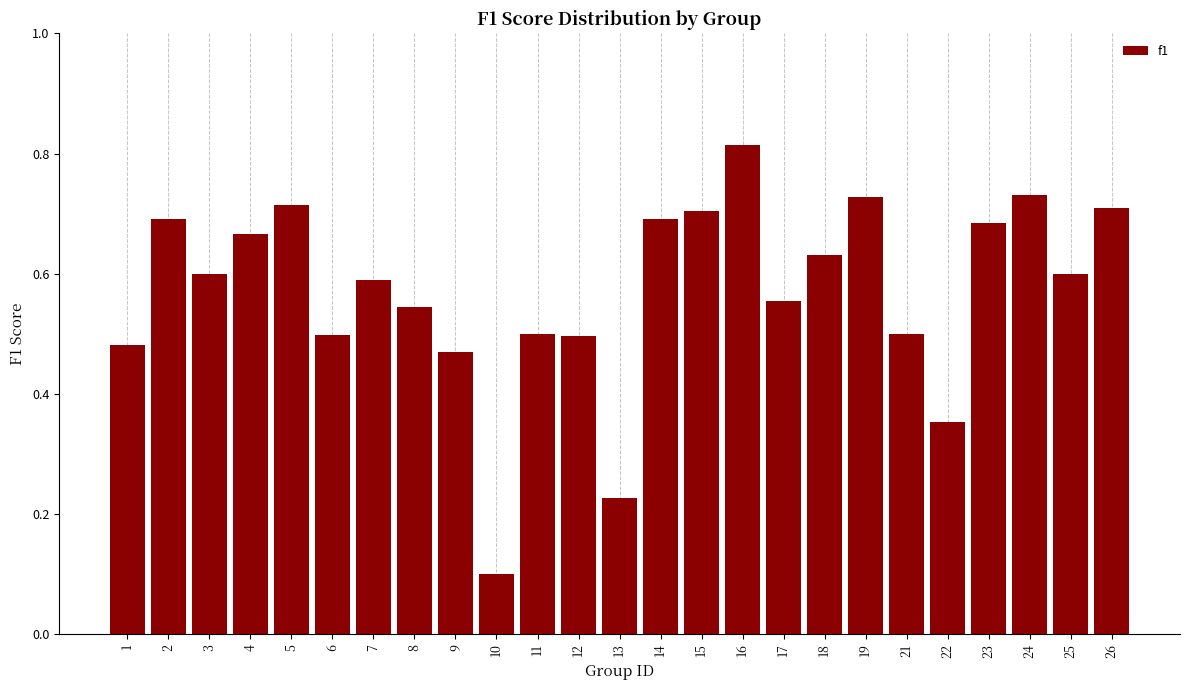

The chart shows a value of 0.2 at 12. True or false?

False